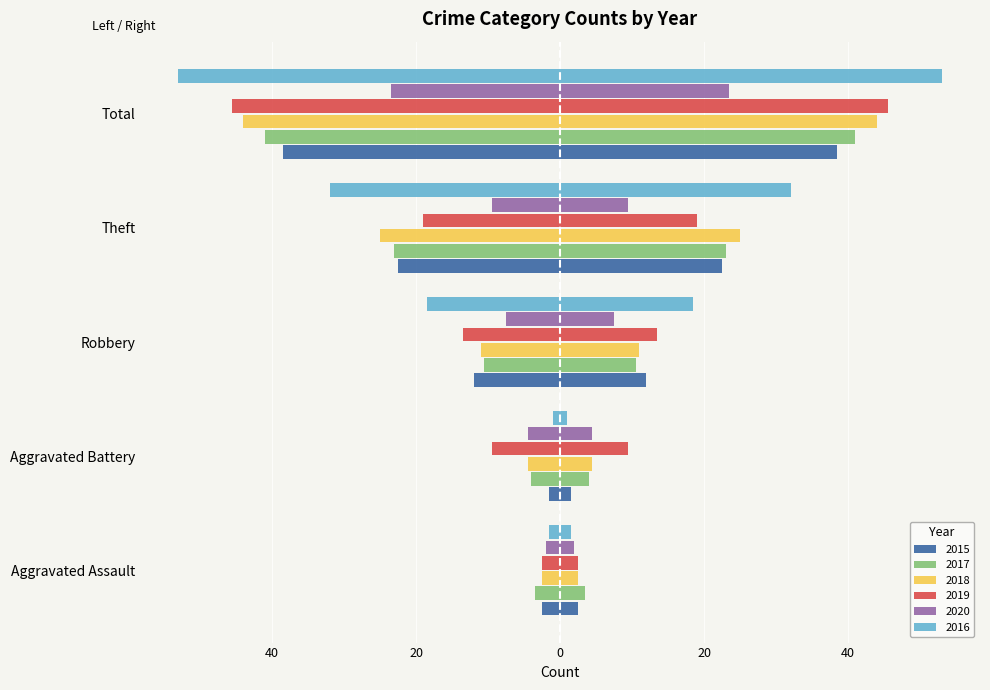

Are the bars grouped side by side (vs. stacked)?

Yes